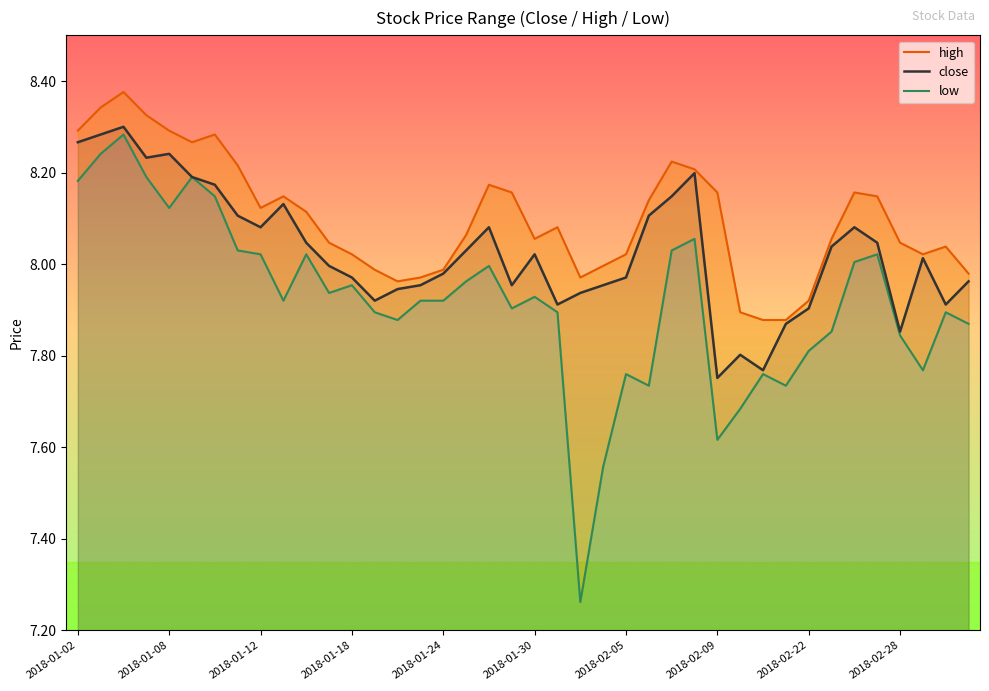

True or false: close and low cross at least once.

False